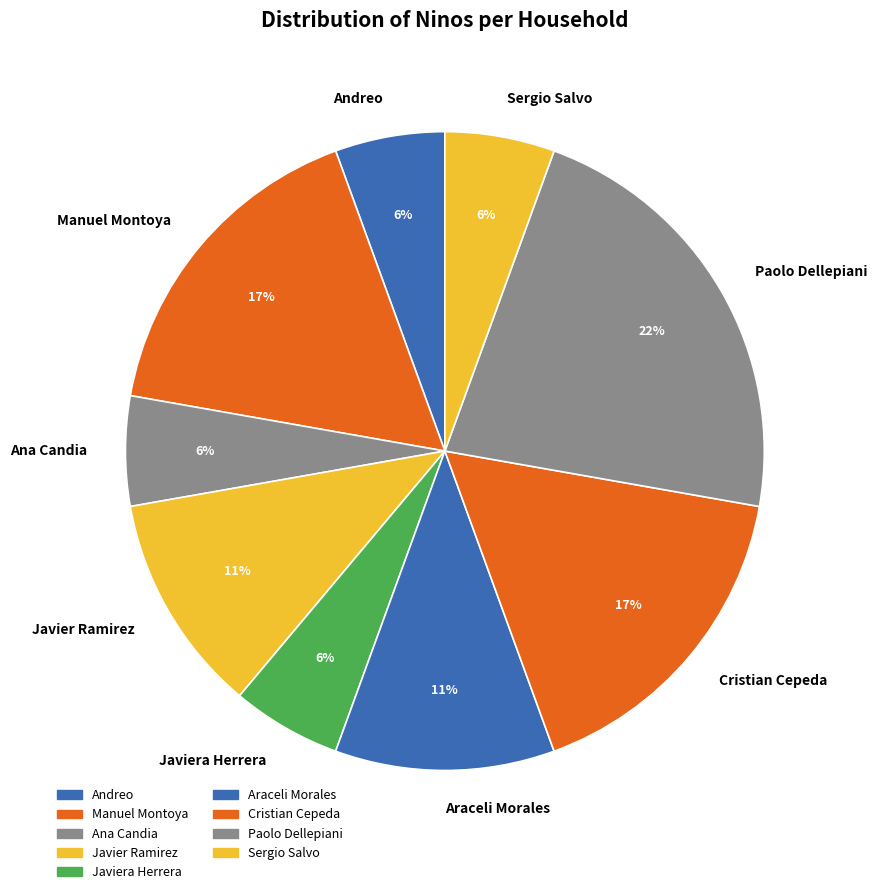

Is there a majority slice in this chart?

No